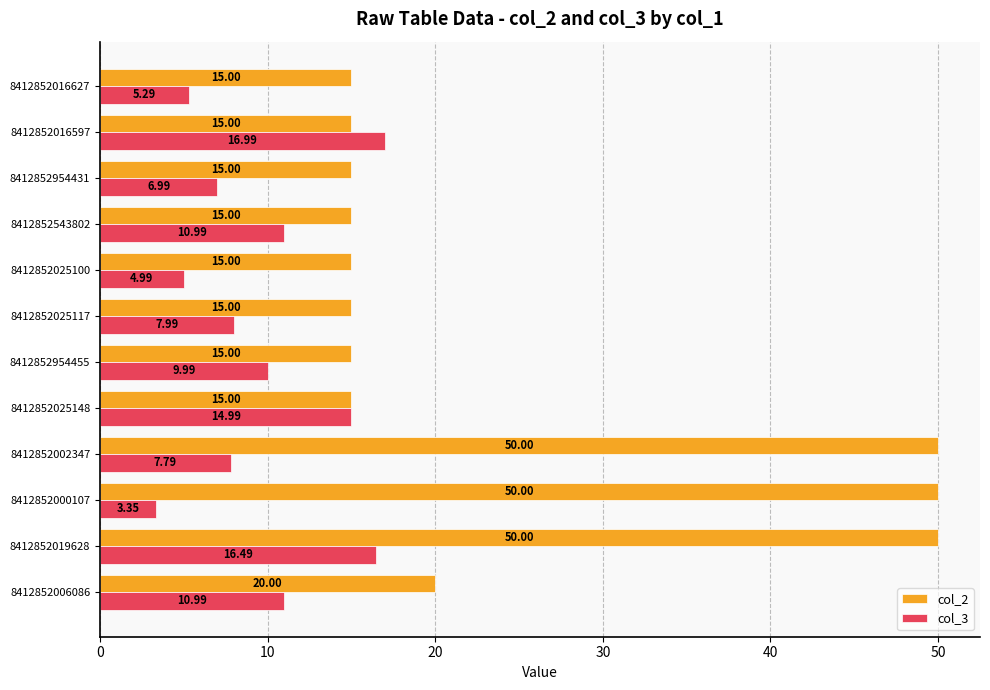

What is the sum of all col_3 values?

116.8